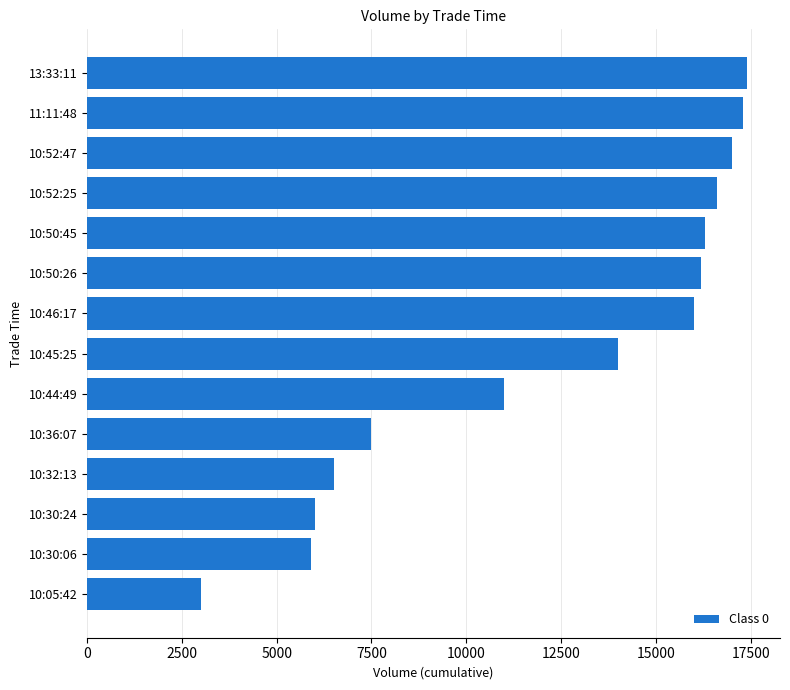

Are the bars horizontal?

Yes